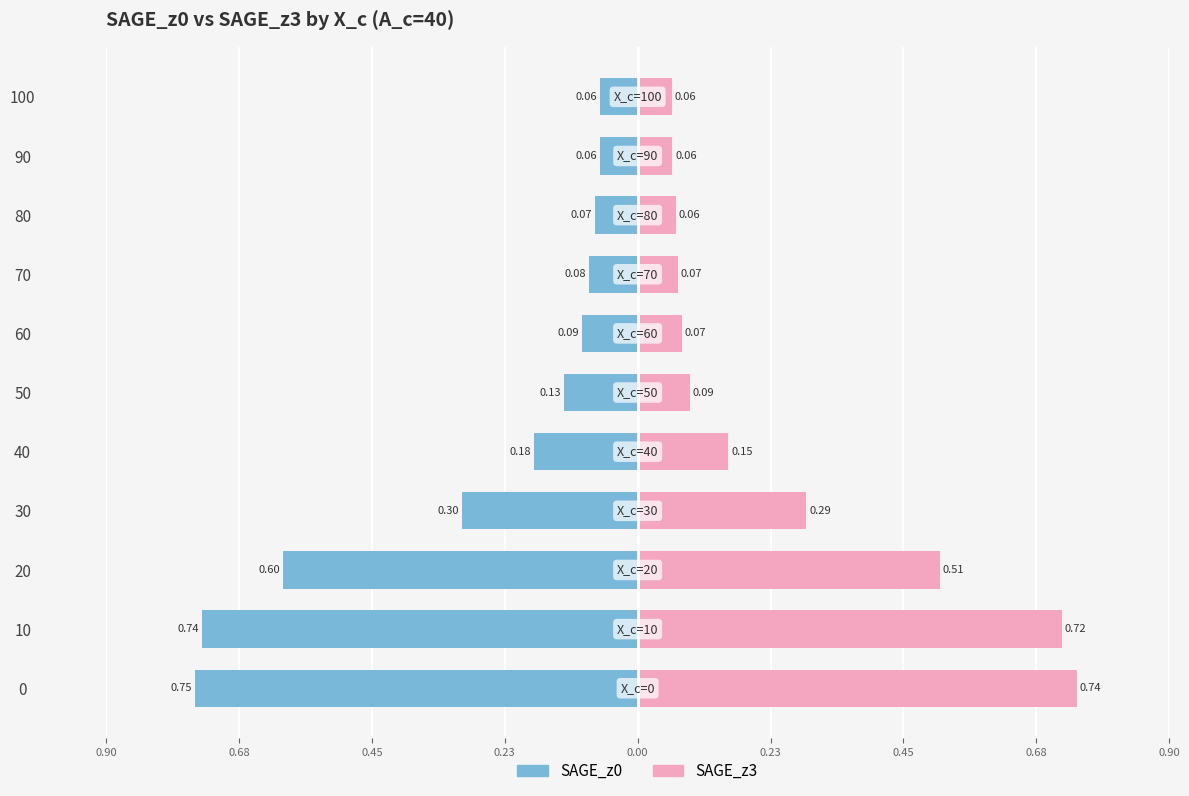

How many bars are there in each group?

2